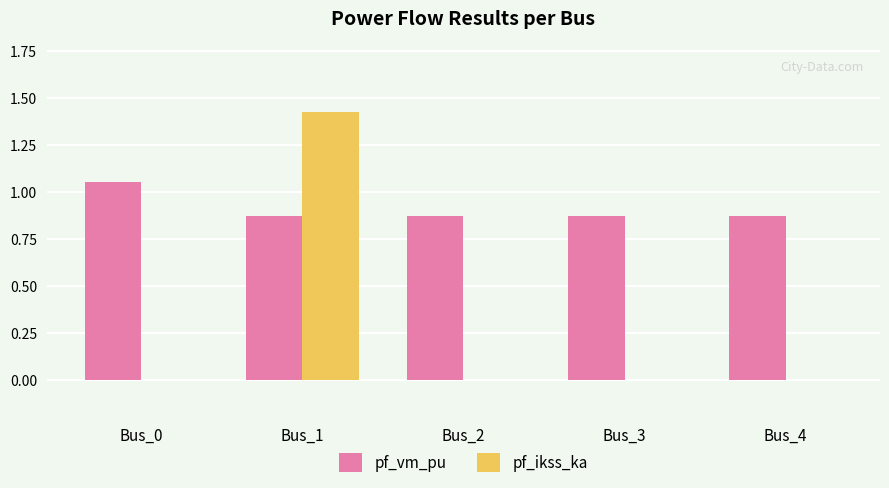

Does the chart contain stacked bars?

No